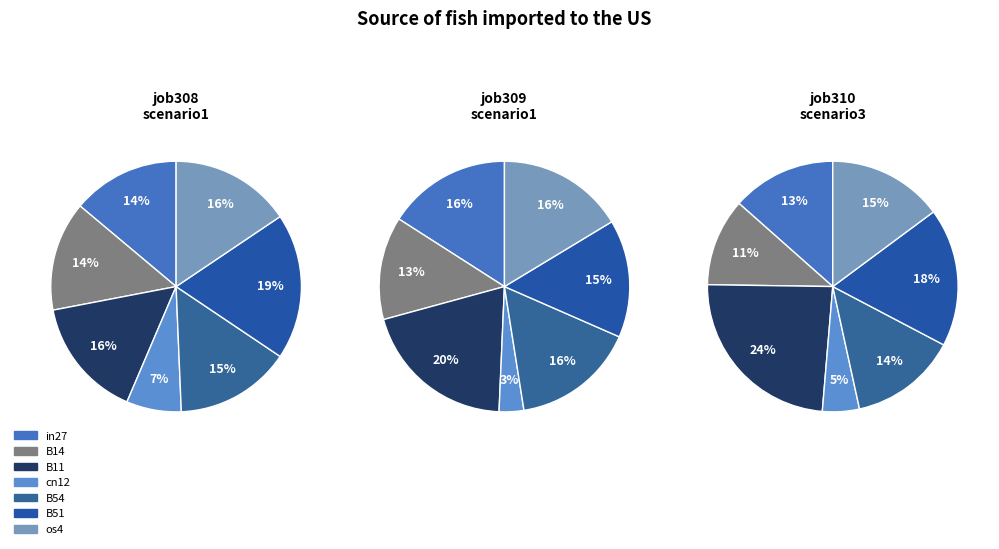

Do B54 and B51 together represent more than half of the pie?

No